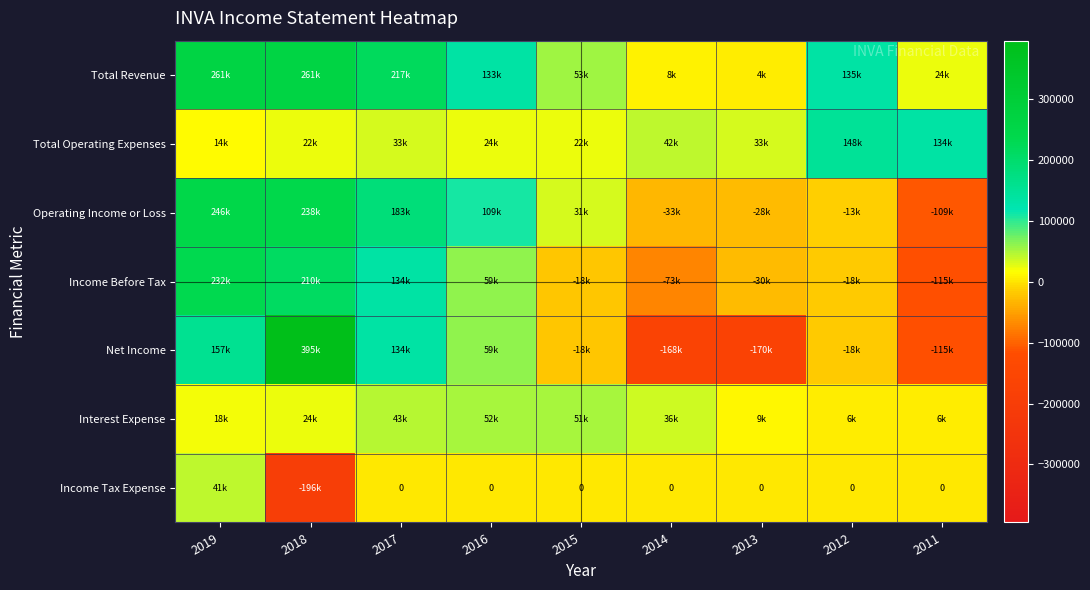

What is the difference between the Total Revenue values at 2013 and 2017?

212700